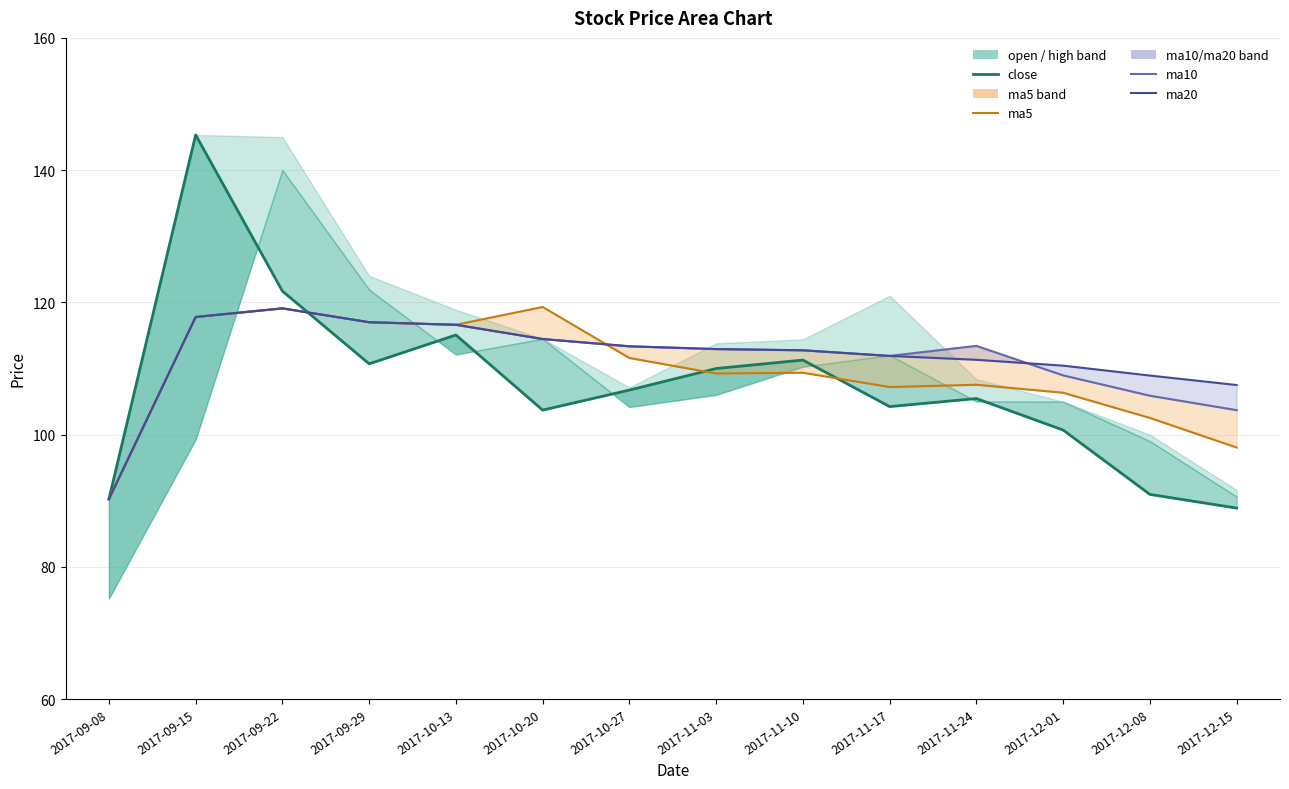

What is the average value of the ma10 series?

111.3